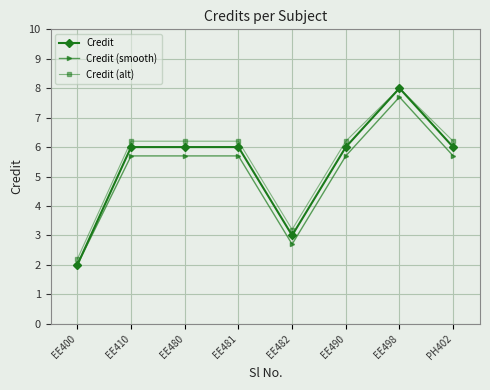

The Credit (alt) series shows 8.7 at PH402. True or false?

False